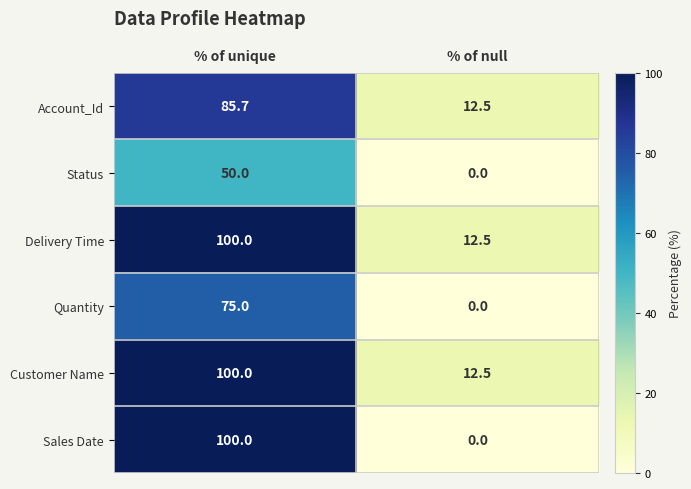

Reading left to right, list all the values displayed in this chart.

Account_Id: 85.7	12.5
Status: 50.0	0.0
Delivery Time: 100.0	12.5
Quantity: 75.0	0.0
Customer Name: 100.0	12.5
Sales Date: 100.0	0.0